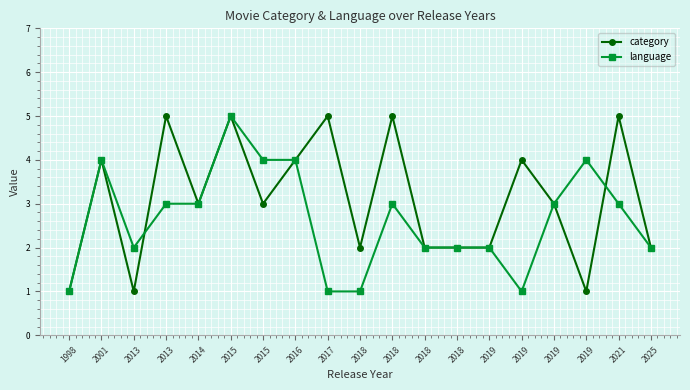

The value of language at 2018 is 1. True or false?

False